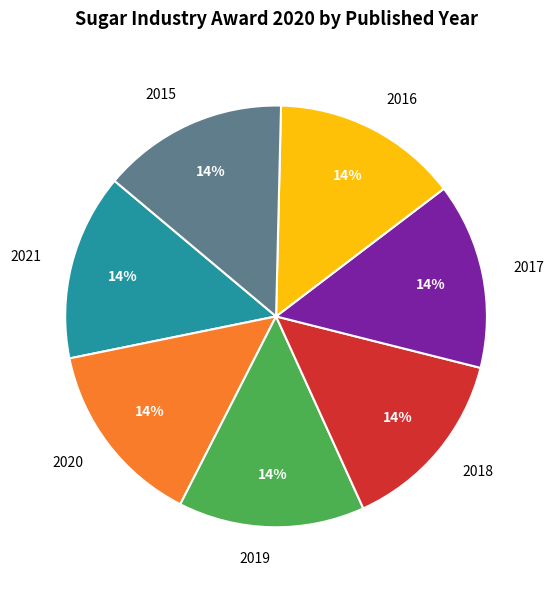

To the nearest percent, what is the combined percentage of 2021 and 2017?

29%